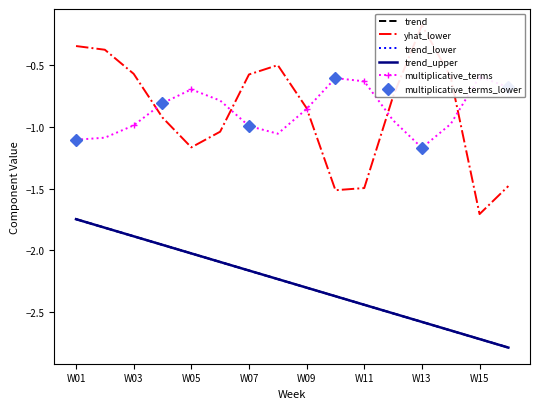

Which category has the highest value in the trend_lower series?

W01